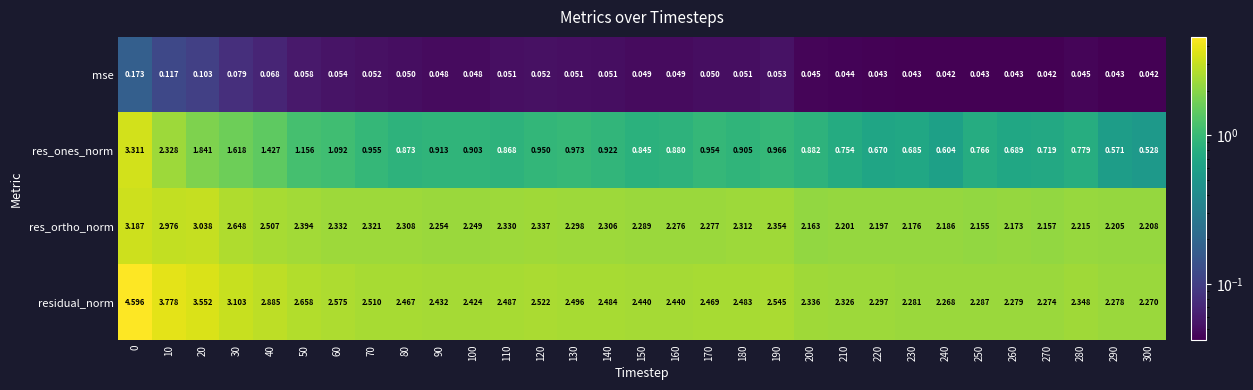

Is the value of mse at 0 greater than the value of res_ortho_norm at 200?

No